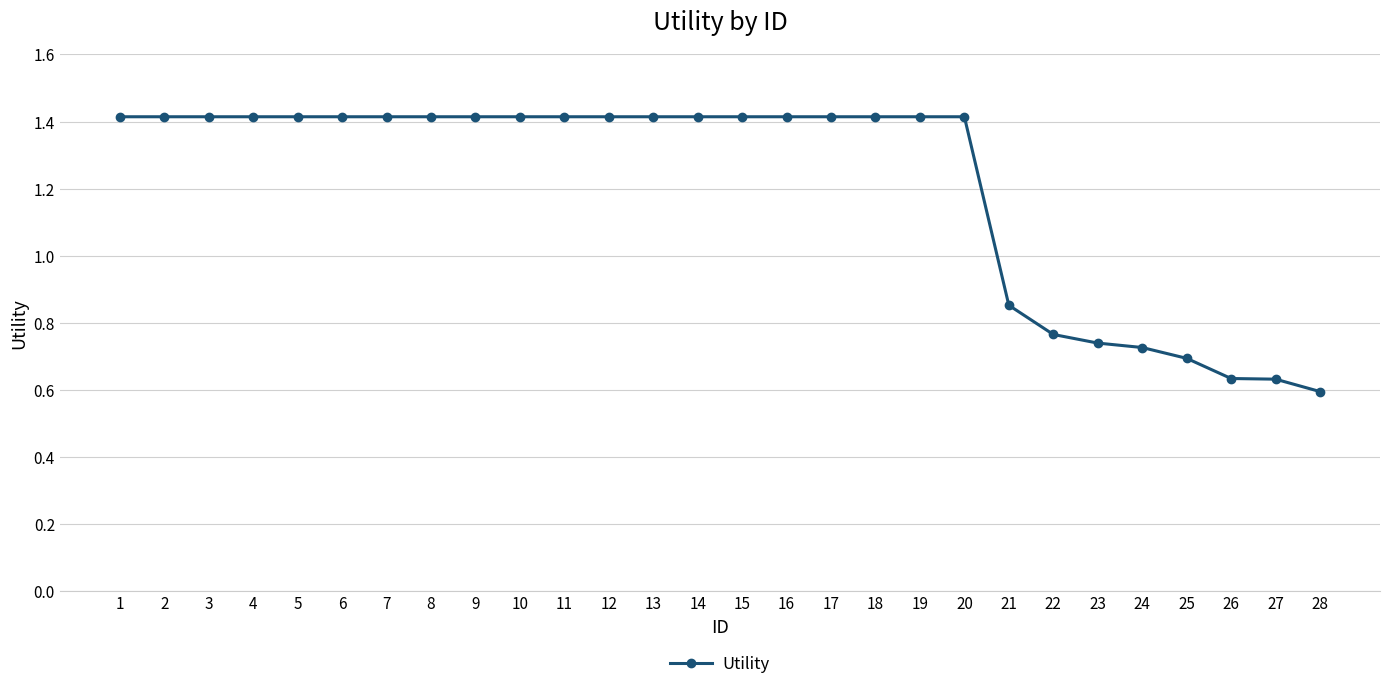

At which label does the data first exceed 1?

1